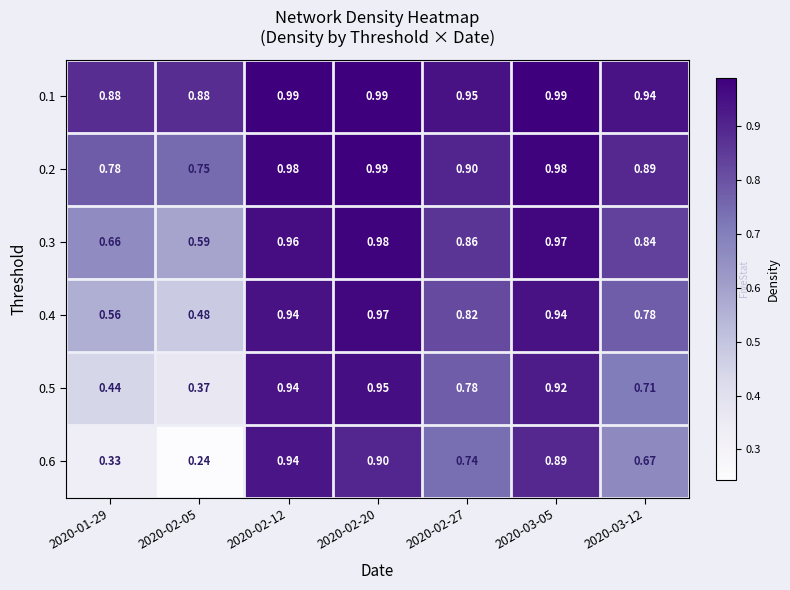

Count the number of categories in the chart.

7